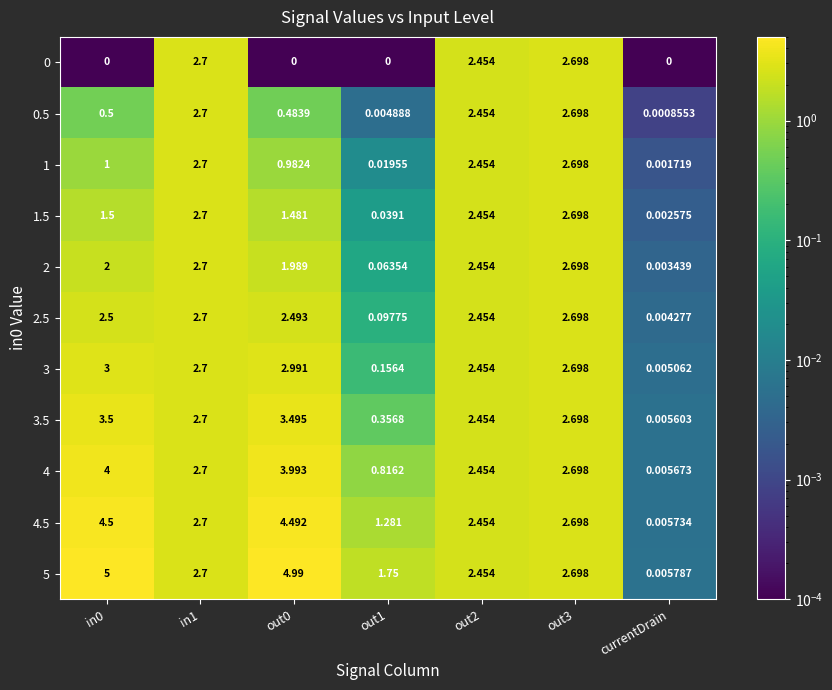

How many data points in 3 are less than 2?

2